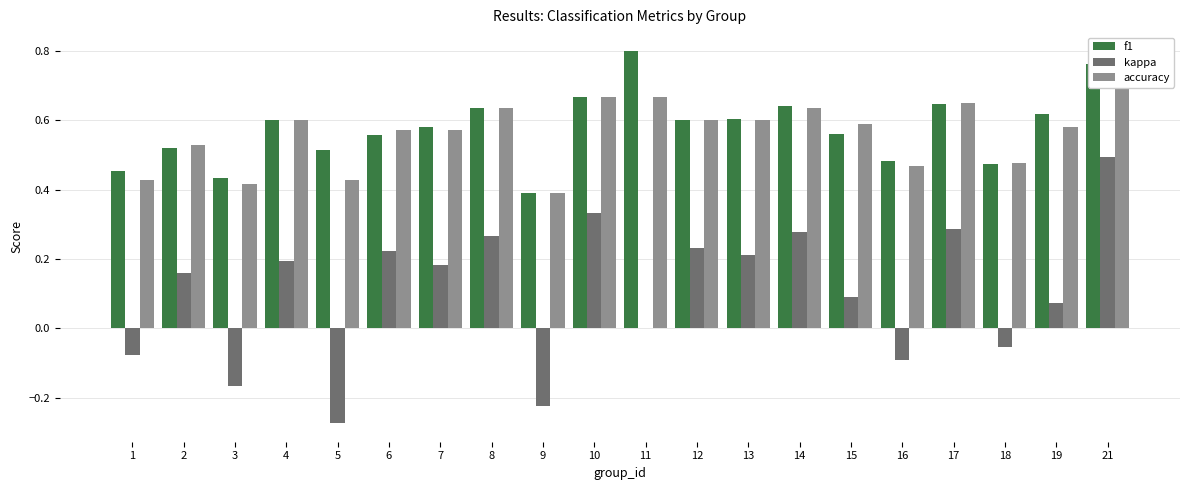

What is the spread (max minus min) of values at 13?

0.4